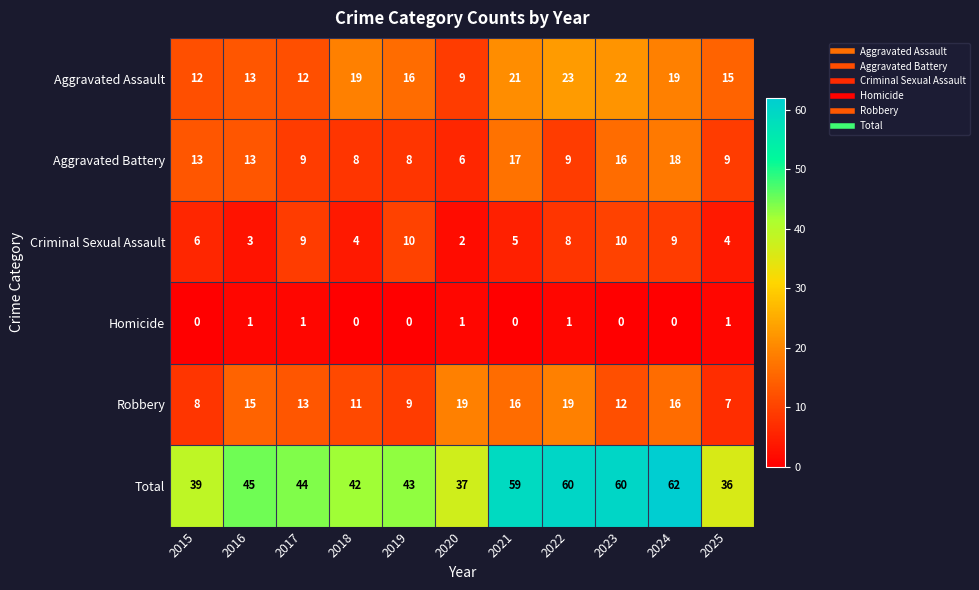

The Robbery series shows 16 at 2024. True or false?

True